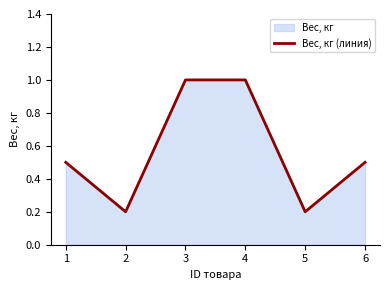

Approximately how many times larger is the value at 2 compared to 3?

0.2